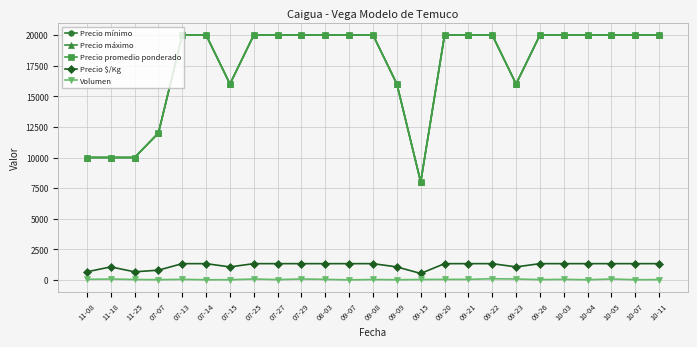

How many interior local valleys does the Precio máximo series have?

3